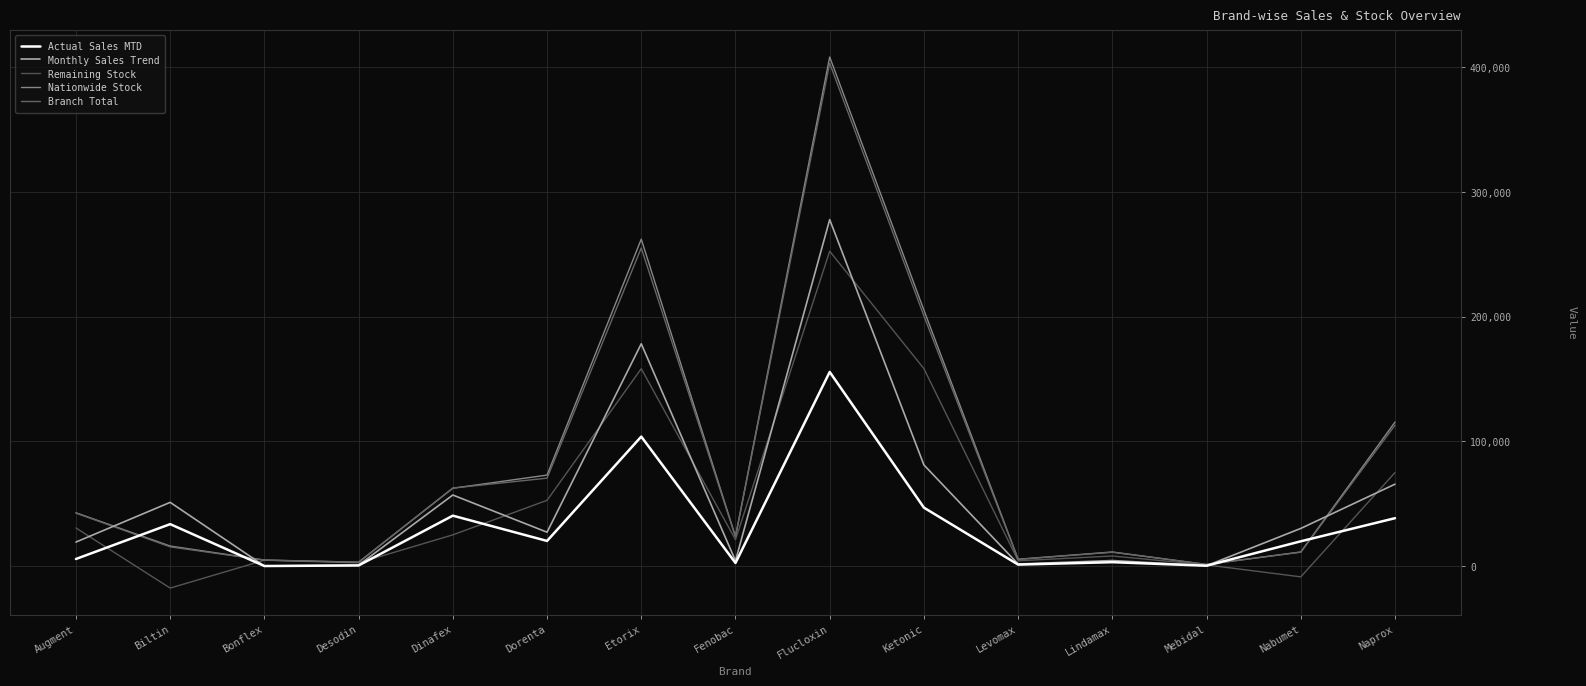

Between which two adjacent categories do Remaining Stock and Actual Sales MTD first intersect?

Augment and Biltin